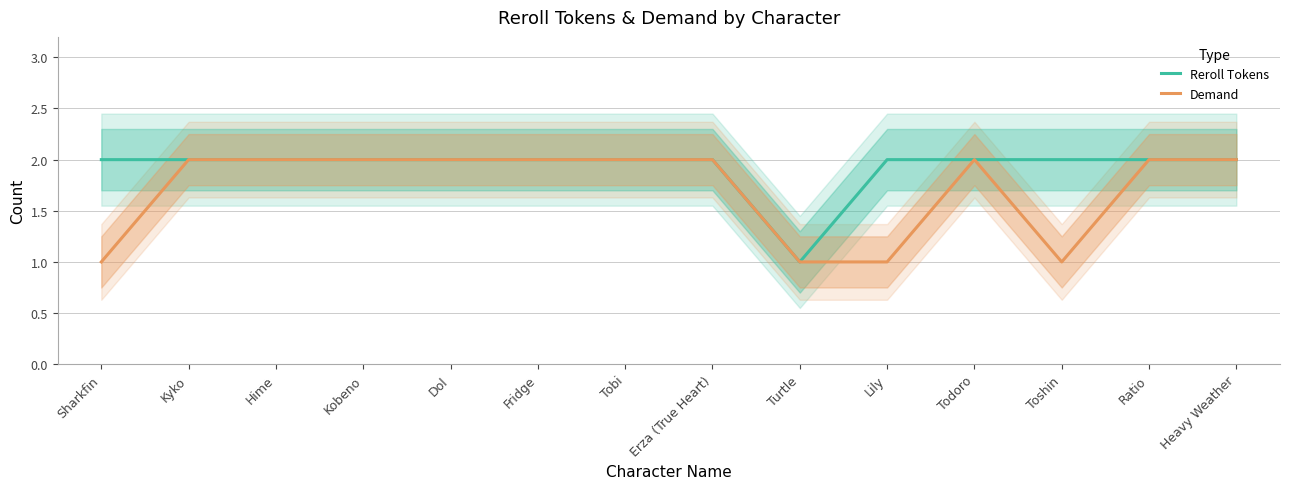

What is the sum of the Reroll Tokens values at Lily and Toshin?

4